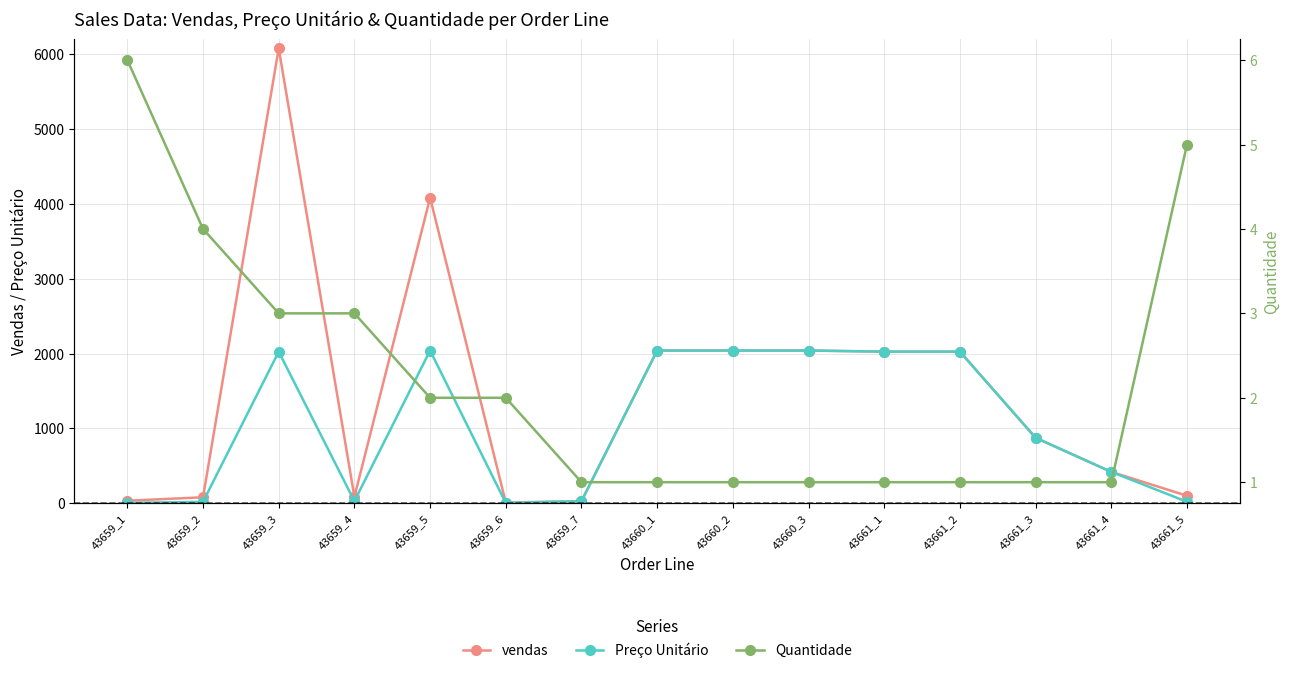

Which series has the largest range (max minus min)?

vendas